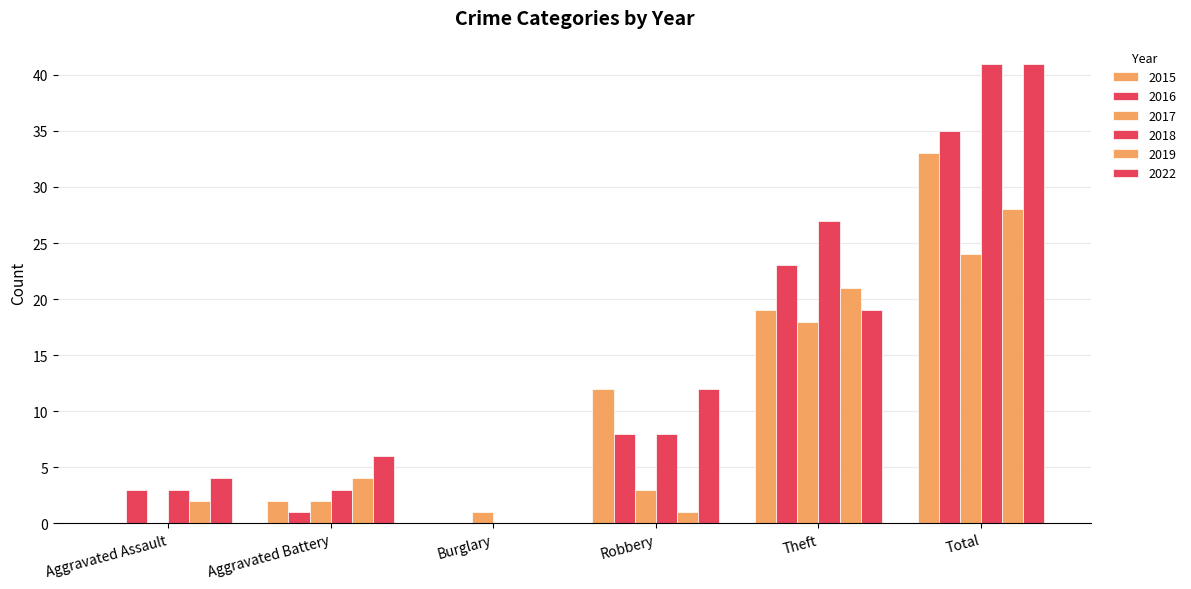

Rank the categories by 2016 value from highest to lowest.

Total, Theft, Robbery, Aggravated Assault, Aggravated Battery, Burglary